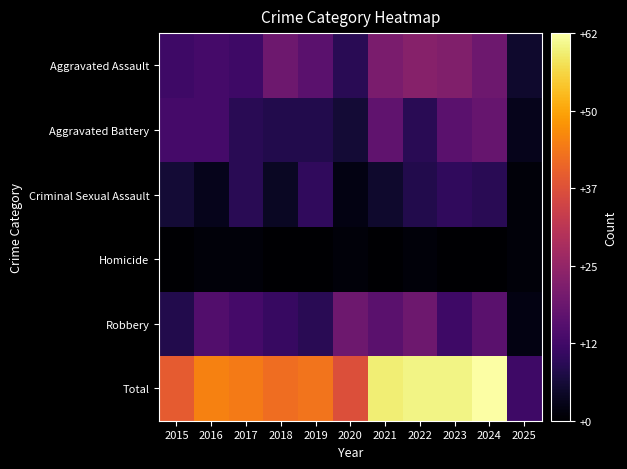

At which category is the sum across all series the highest?

2024